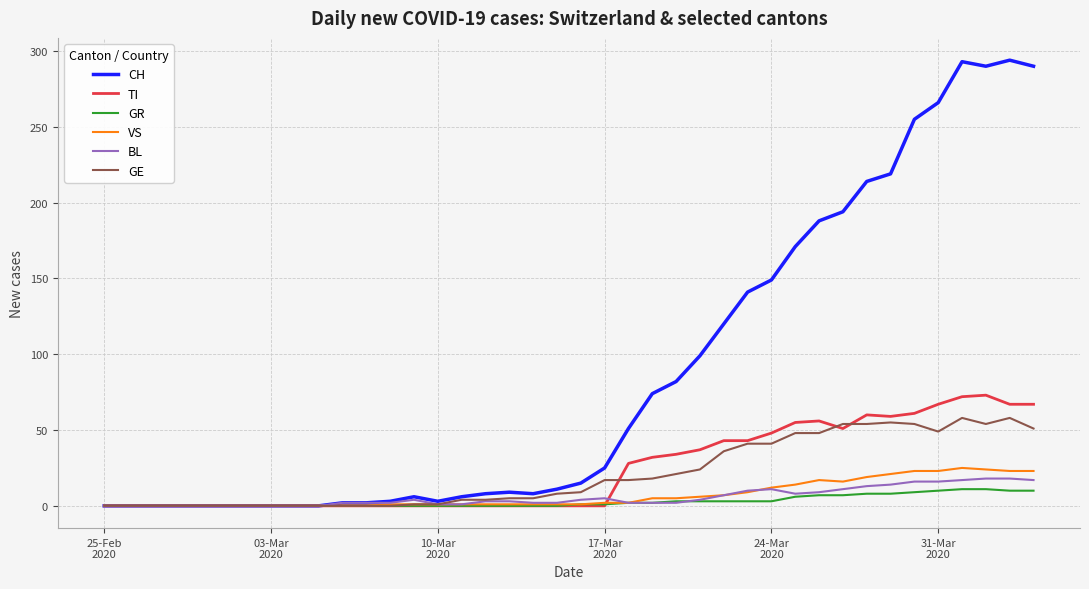

List the series in order of their peak value, lowest first.

GR, BL, VS, GE, TI, CH